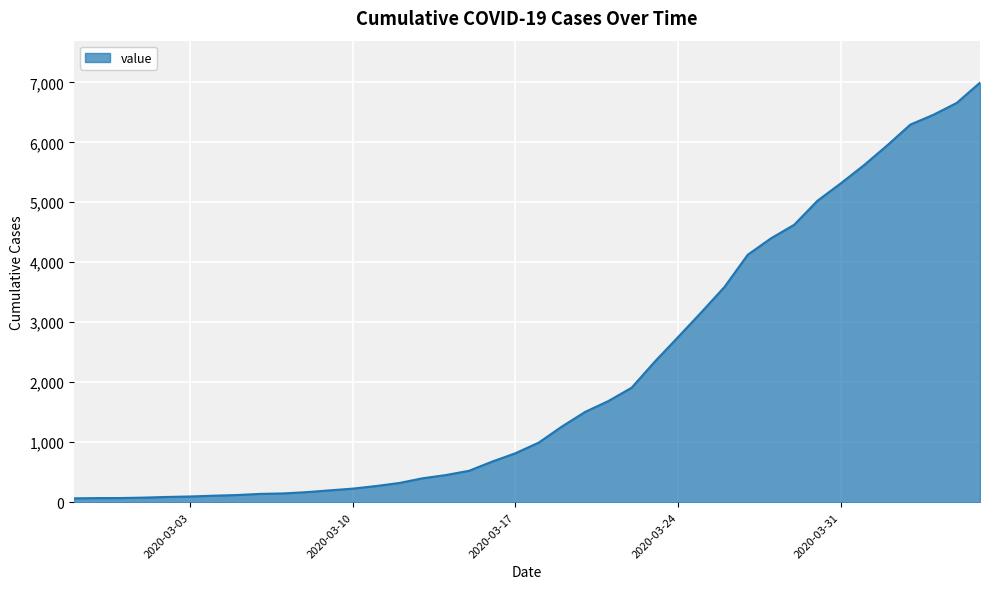

What is the greatest value displayed?

6995